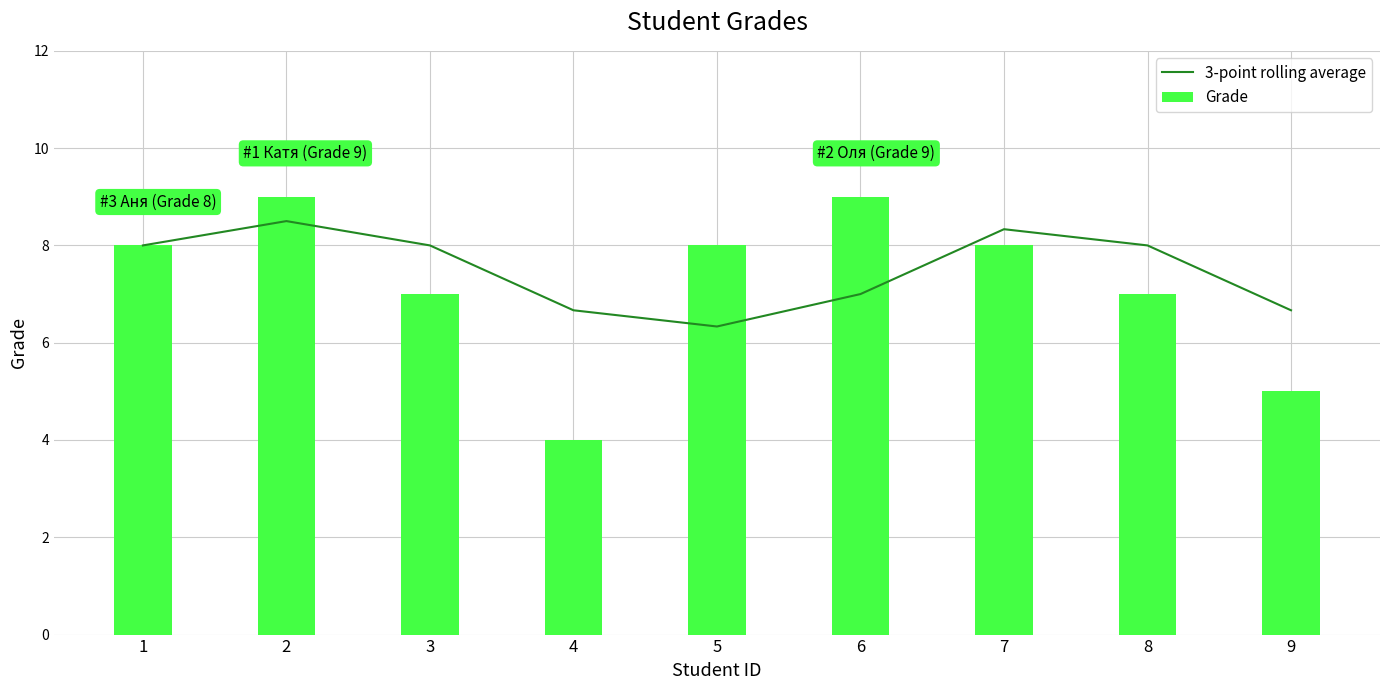

At which category does the chart reach its minimum across all series?

4